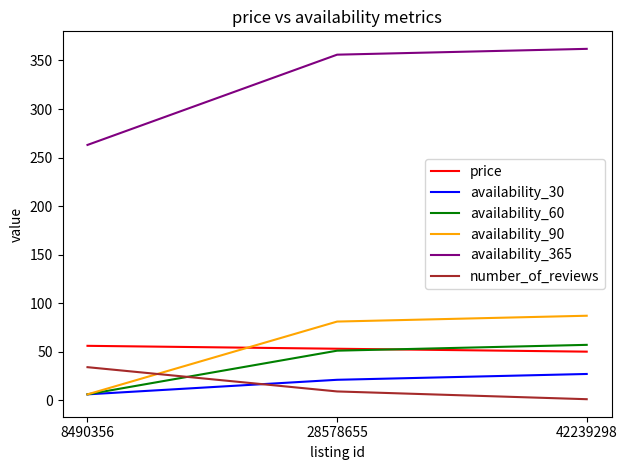

The value of availability_30 at 42239298 is 10. True or false?

False